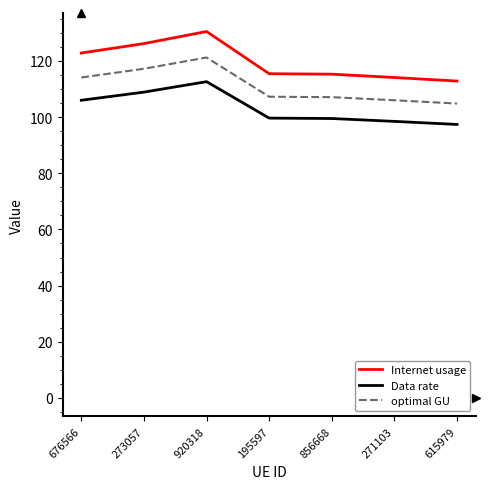

True or false: optimal GU and Internet usage intersect in this chart.

False